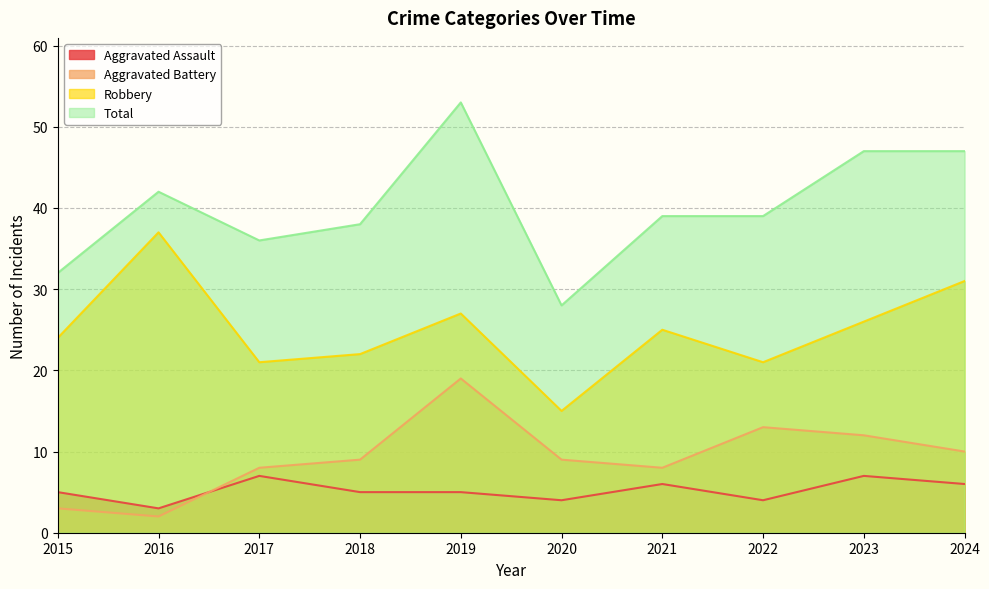

At 2016, list the series in order from largest to smallest.

Total, Robbery, Aggravated Assault, Aggravated Battery